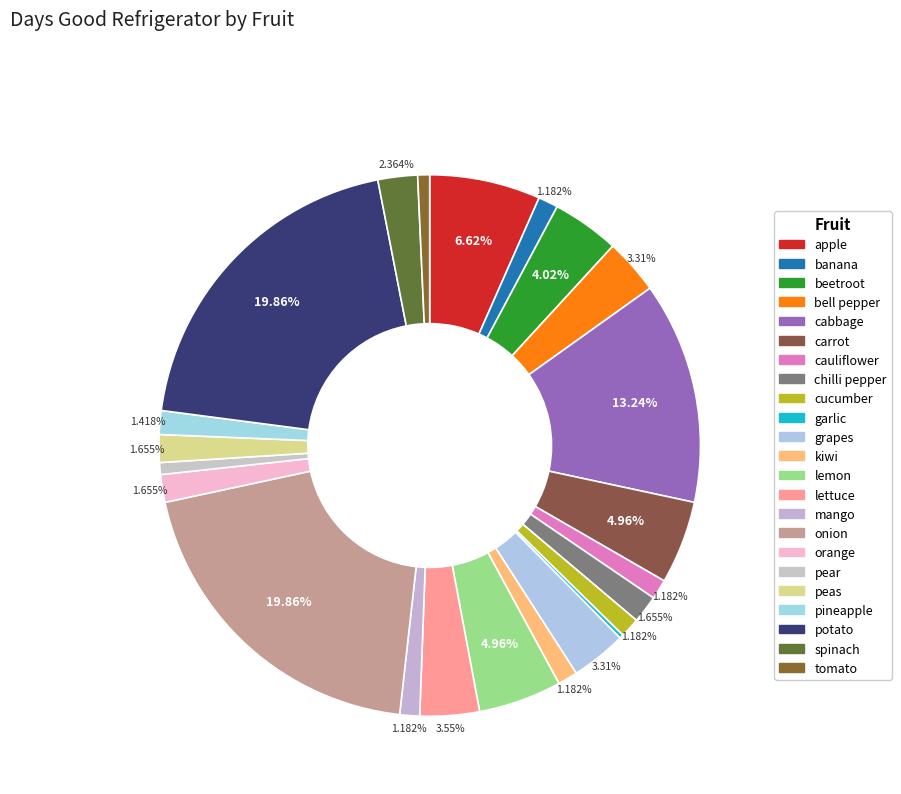

Do cabbage and lemon together represent more than half of the pie?

No